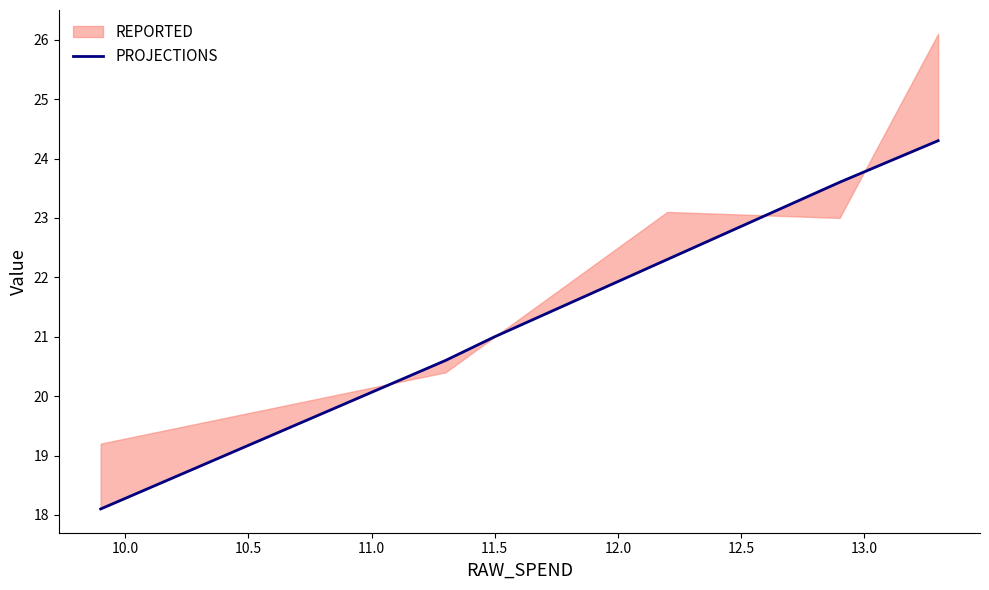

True or false: the data has more than 0 interior local peaks.

False